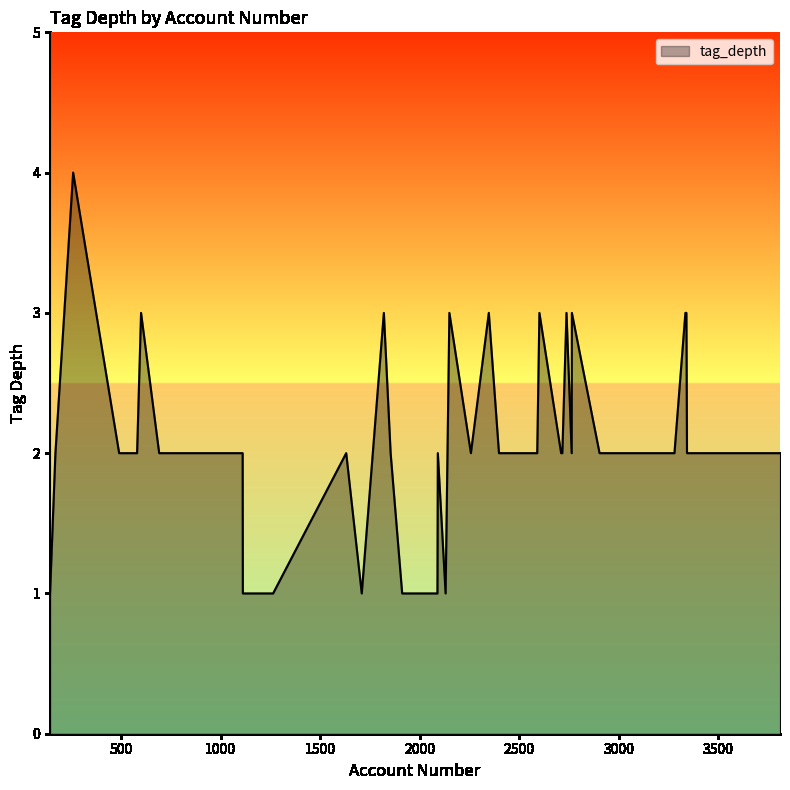

What is the difference between the maximum and minimum values?

3